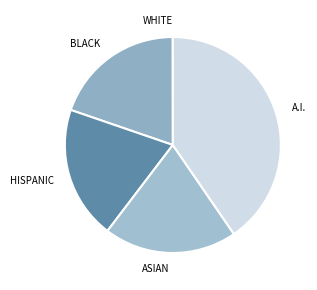

Which category has the biggest portion of the pie?

A.I.